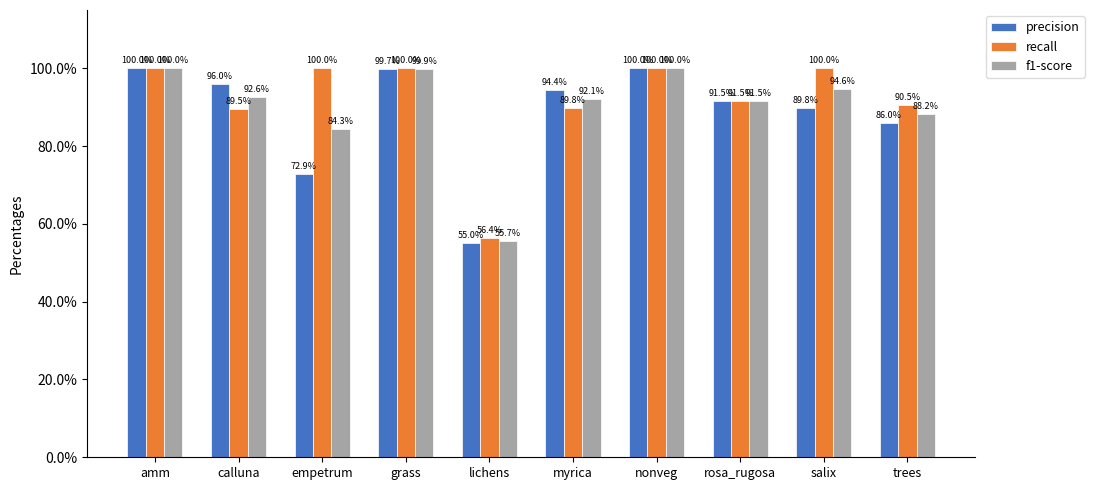

What is the label of the 9th bar from the right?

calluna